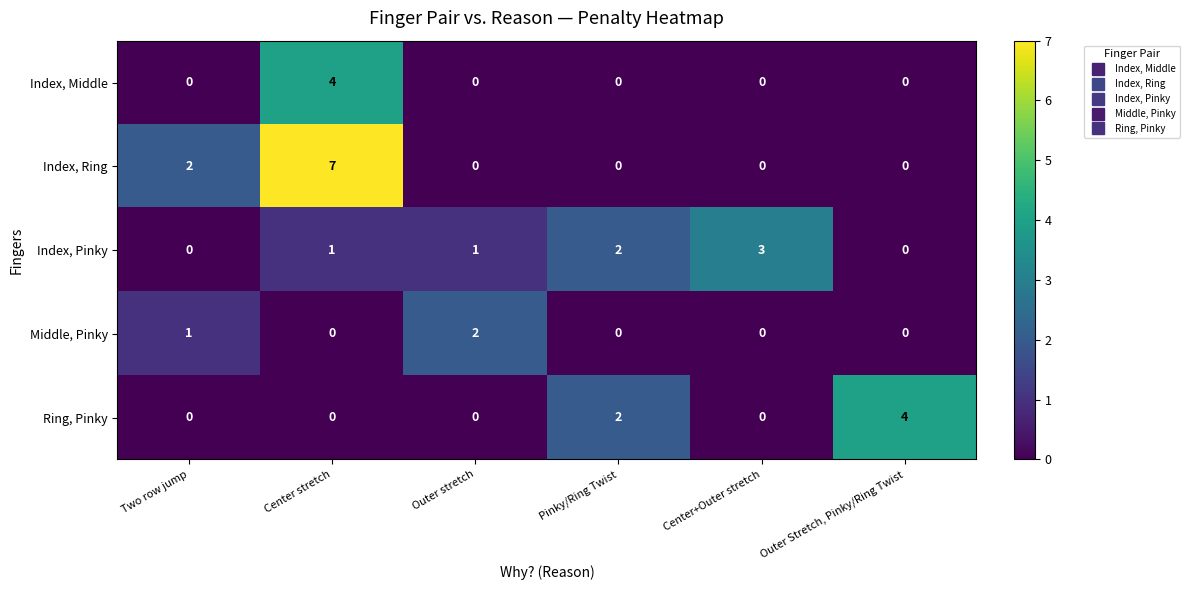

List the series in order of their overall mean, lowest first.

Middle, Pinky, Index, Middle, Ring, Pinky, Index, Pinky, Index, Ring